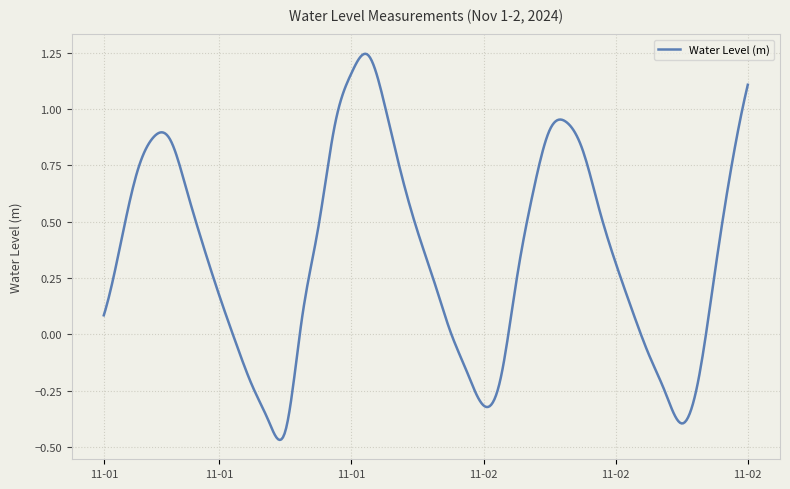

How many lines are shown in the chart?

1